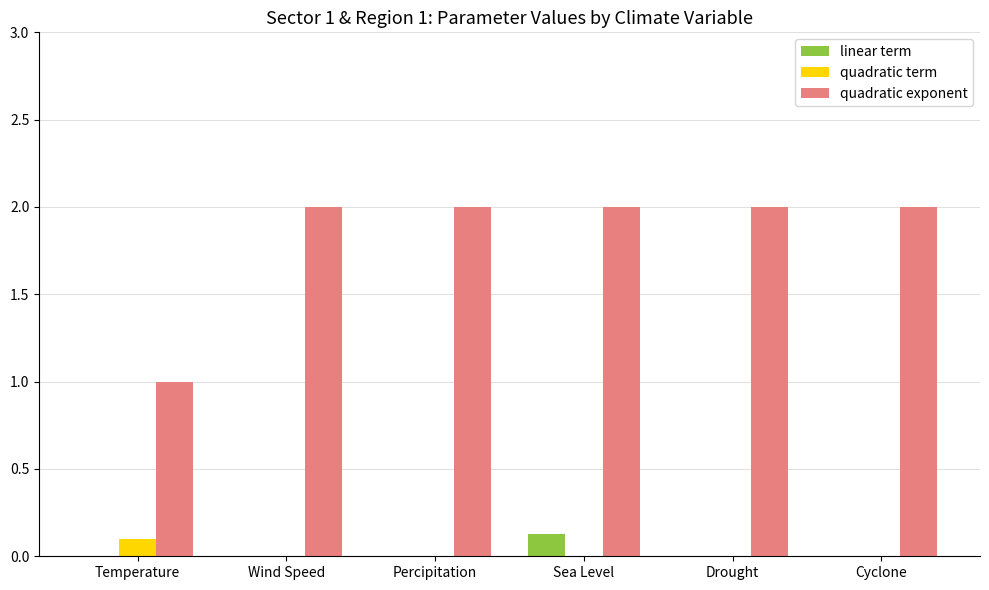

Is the value of quadratic exponent at Percipitation greater than the value of linear term at Temperature?

Yes